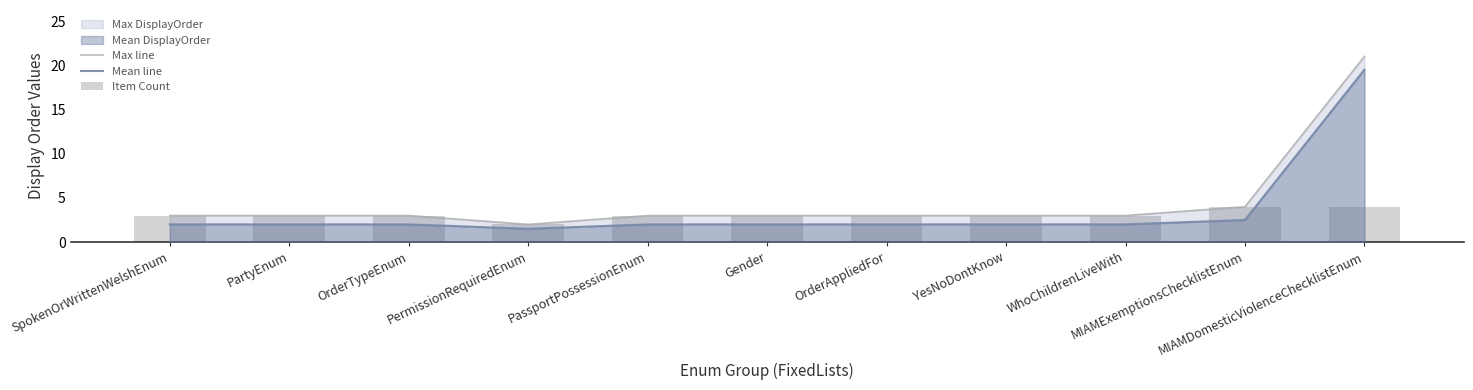

At which label does Item Count first exceed 3?

MIAMExemptionsChecklistEnum